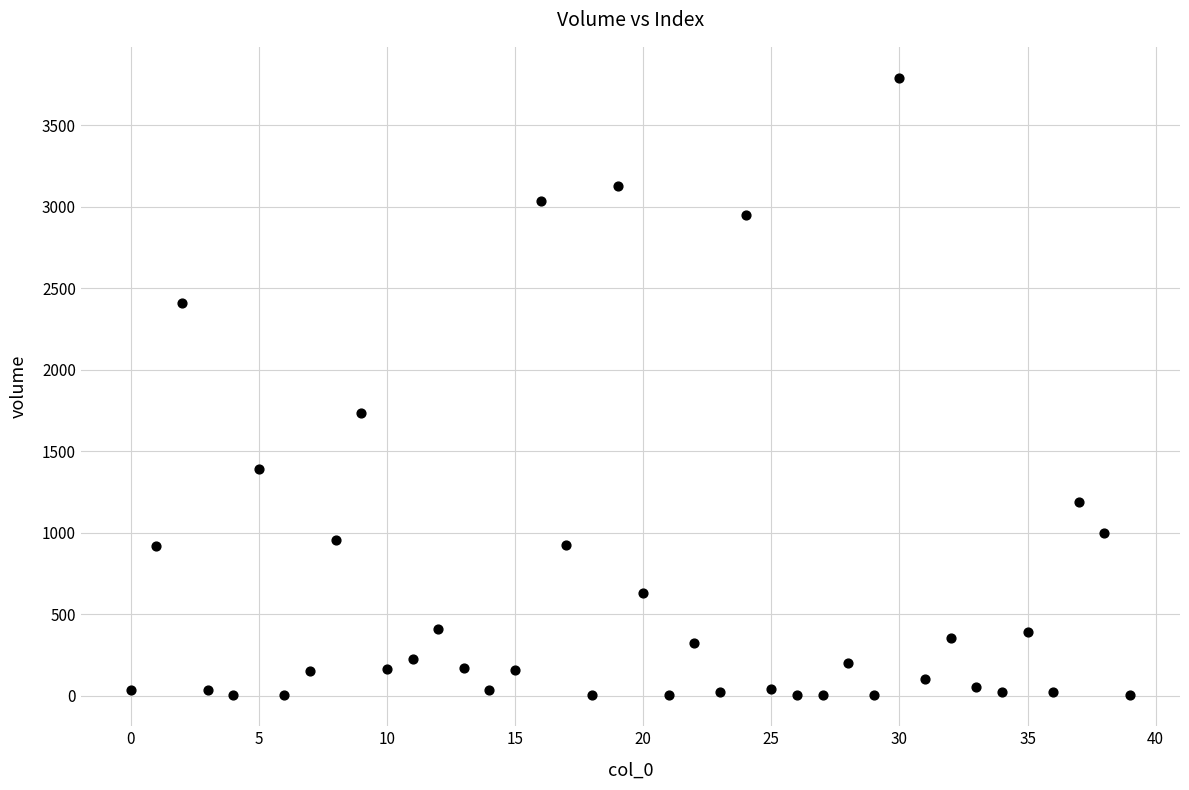

What Y value in the scatter plot is closest to 1896?

1737.2